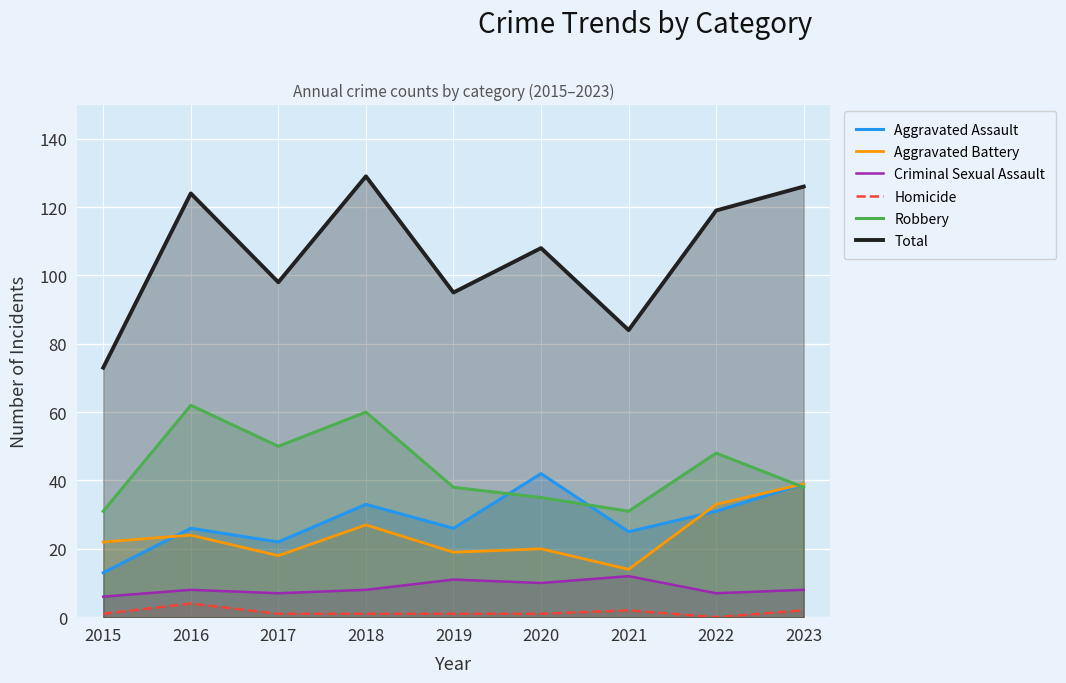

The value of Criminal Sexual Assault at 2016 is 13. True or false?

False